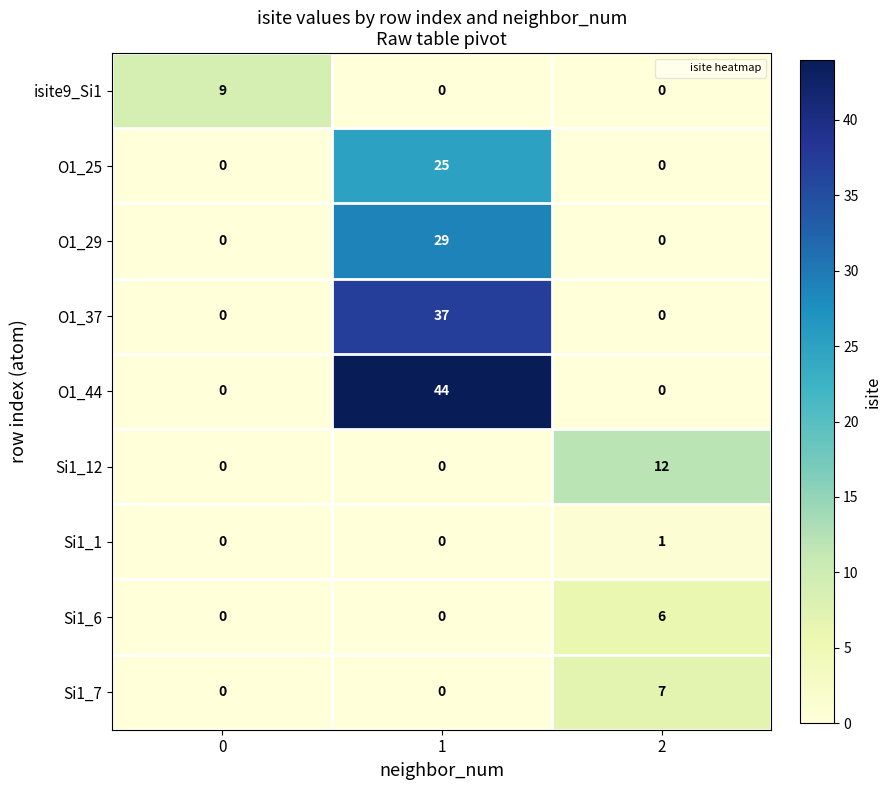

True or false: Si1_12 has a value of 0 at 0.

True